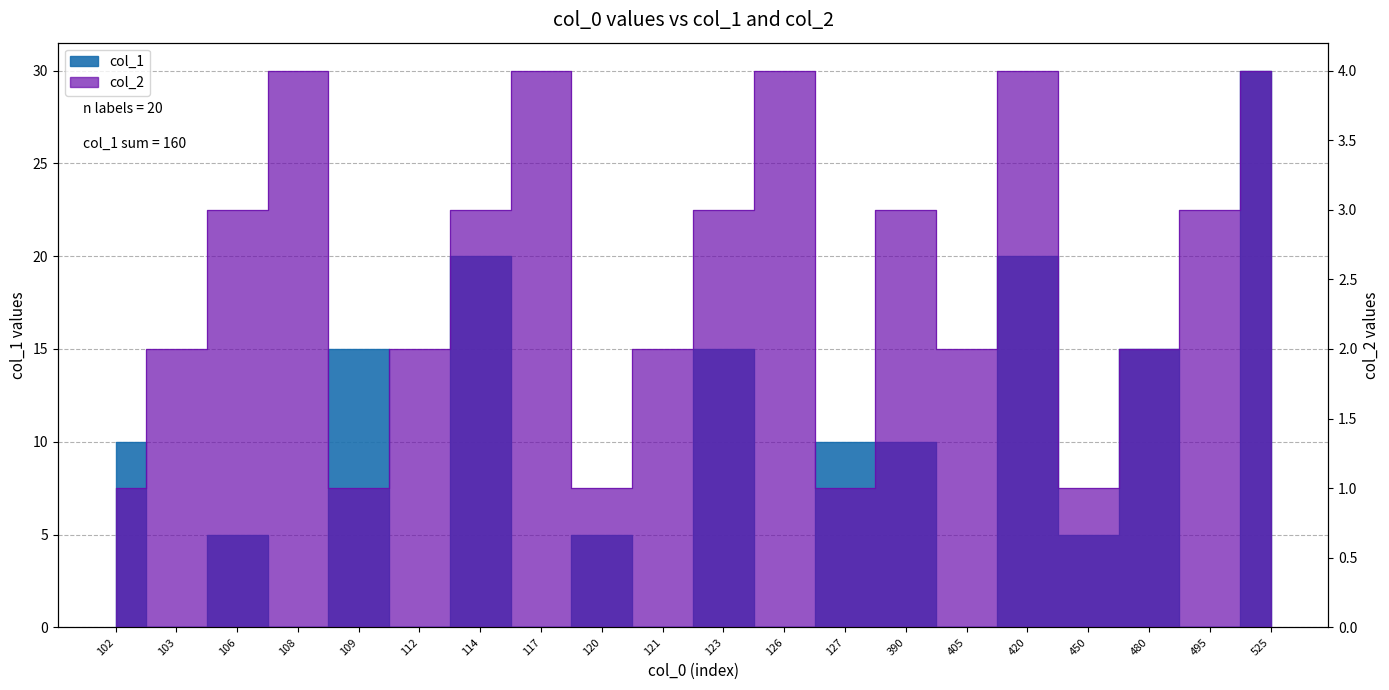

Reading left to right, transcribe all the data shown in this chart.

col_1: 102=10	103=0	106=5	108=0	109=15	112=0	114=20	117=0	120=5	121=0	123=15	126=0	127=10	390=10	405=0	420=20	450=5	480=15	495=0	525=30
col_2: 102=1	103=2	106=3	108=4	109=1	112=2	114=3	117=4	120=1	121=2	123=3	126=4	127=1	390=3	405=2	420=4	450=1	480=2	495=3	525=4